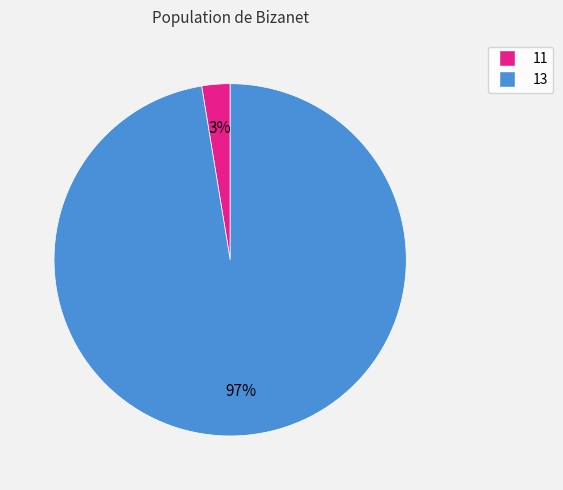

What percentage is the 13 slice, to the nearest percent?

97%